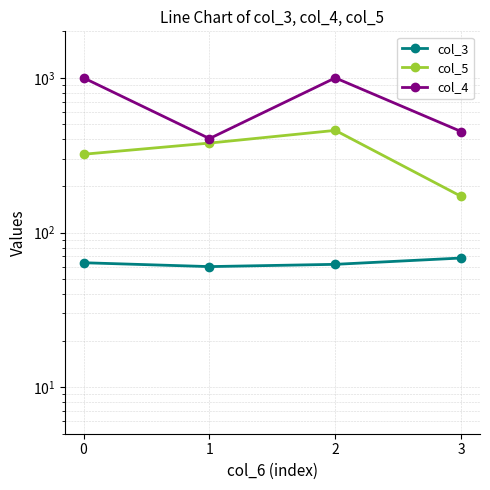

What is the sum of the col_5 values at 0 and 2?

778.5